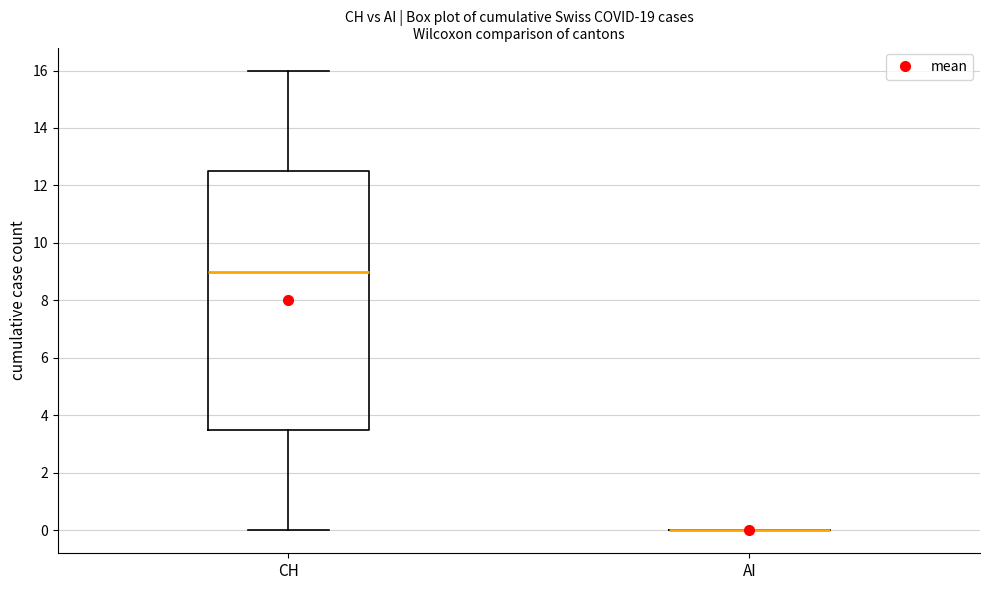

Reading left to right, read every box against the y-axis: the position of its median line, the range the box covers, and the ends of its whiskers. The values are not printed on the chart, so give them approximately, as read against the axis.

CH: median 9.0, box 3.6 to 12.6, whiskers 0.0 to 16.0
AI: box collapsed to a line at 0.0, whiskers 0.0 to 0.0